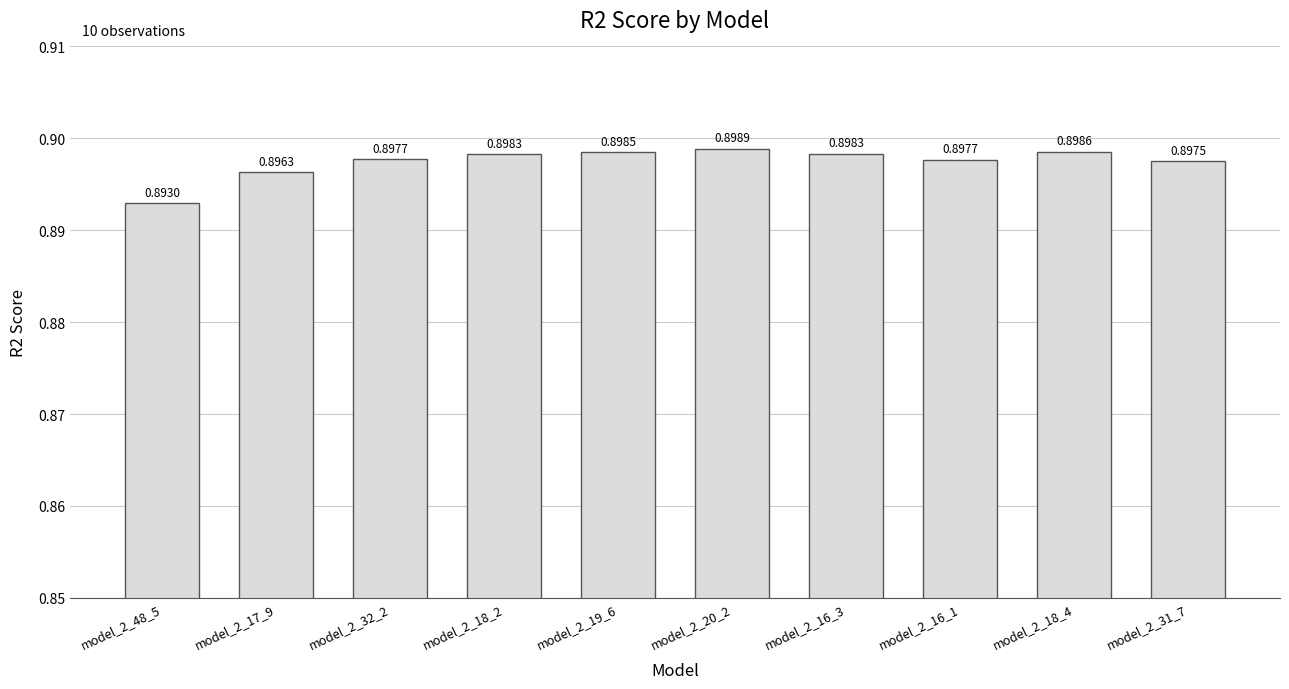

What is the sum of the values at model_2_20_2 and model_2_31_7?

1.8